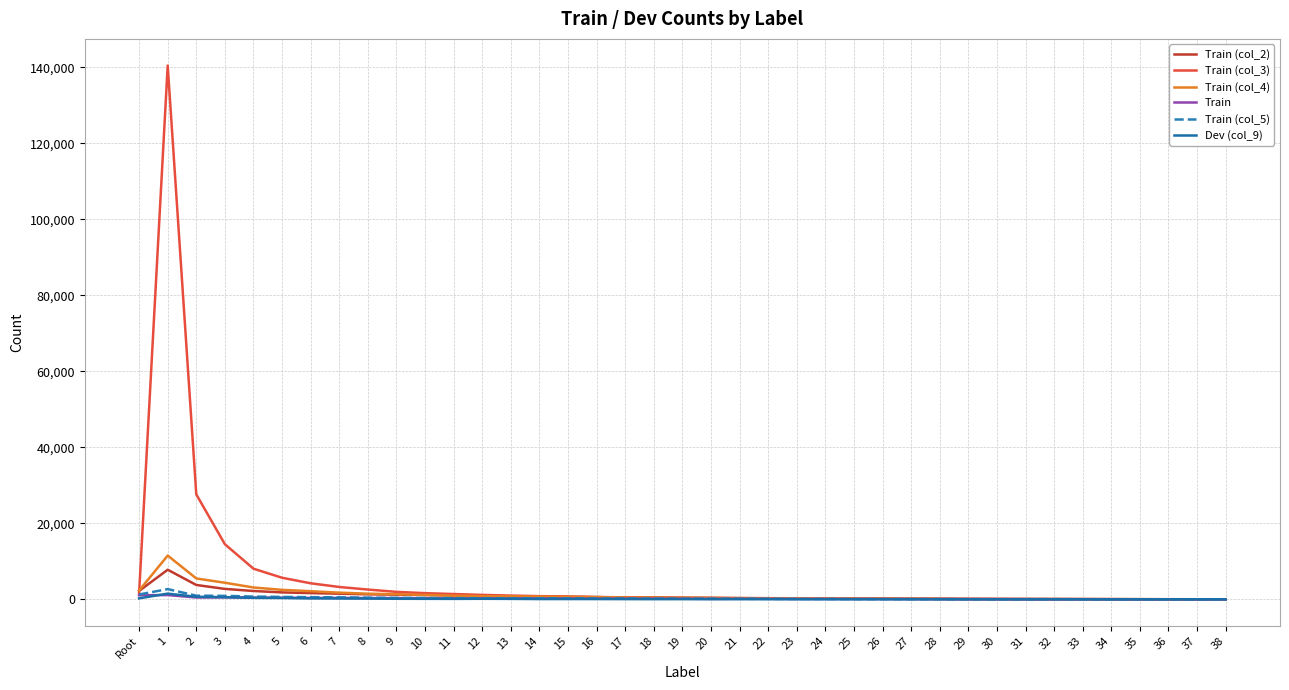

Which series has the widest spread of values?

Train (col_3)